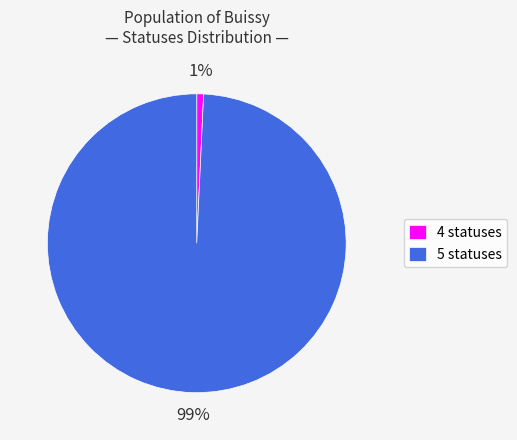

True or false: 4 statuses accounts for 1% of the total.

True